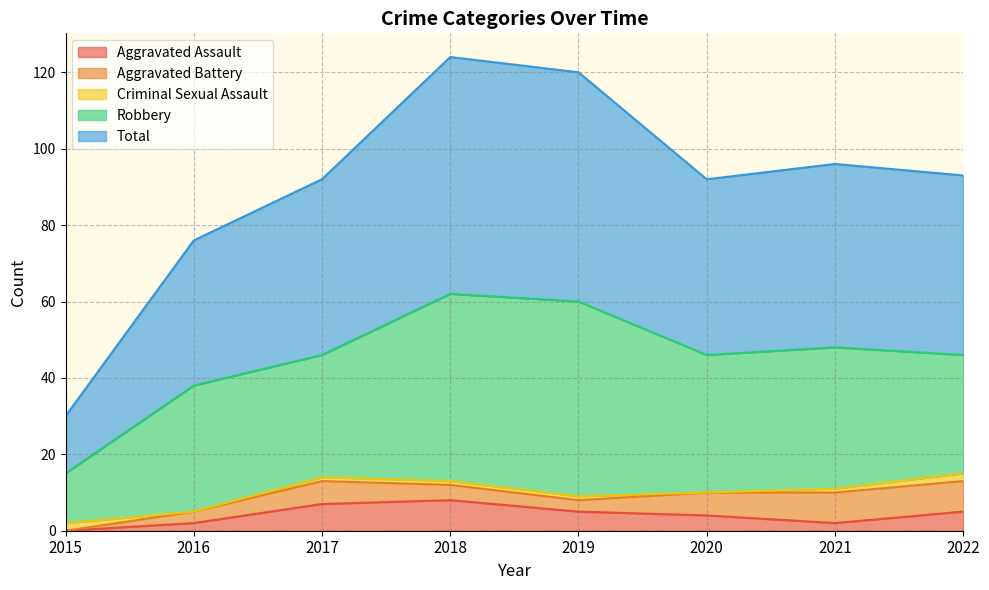

In Criminal Sexual Assault, how many points are lower than both neighbors (excluding endpoints)?

2